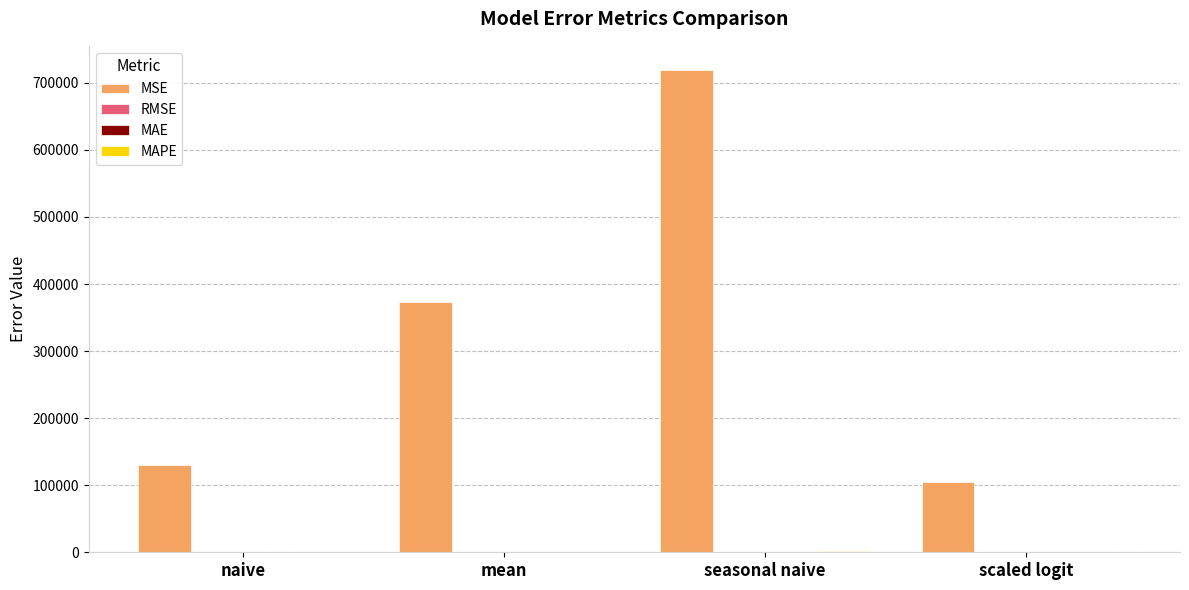

Which series has the widest spread of values?

MSE